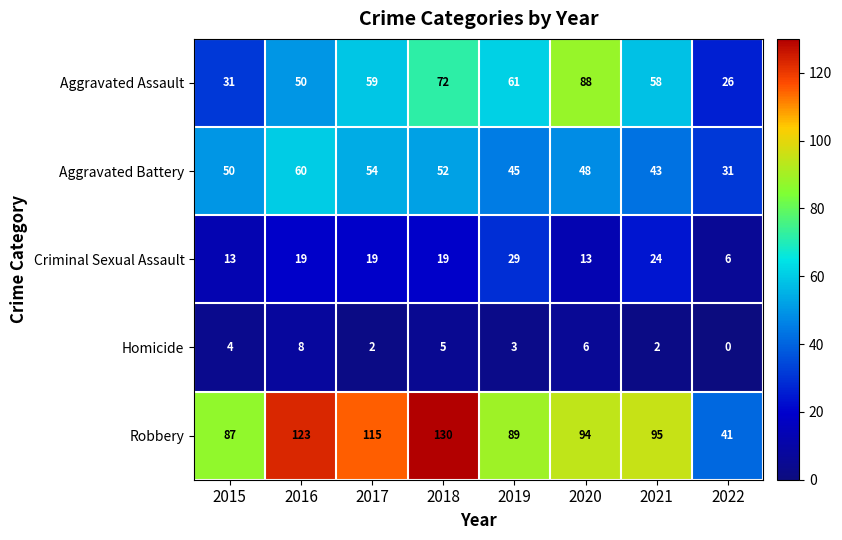

Which series has the largest total across all categories?

Robbery